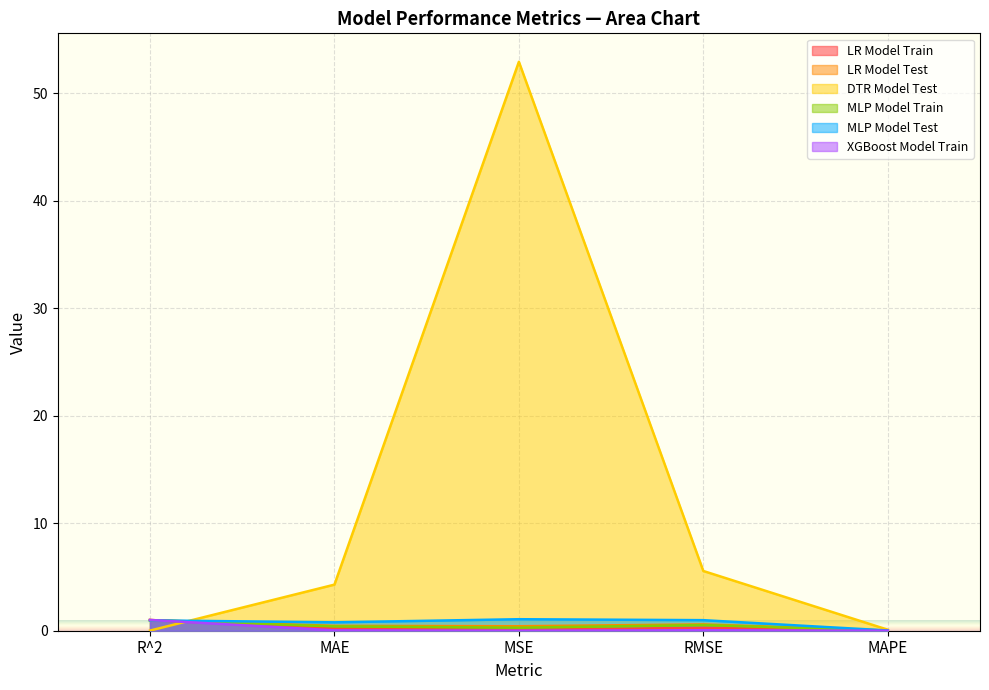

At which category does XGBoost Model Train reach its first local peak?

RMSE